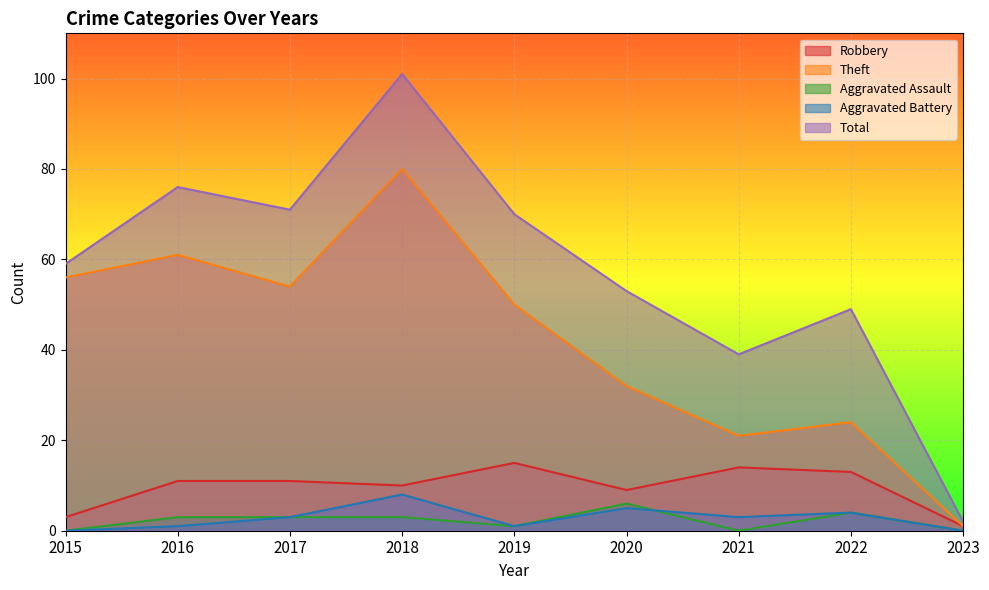

Which series changed the most between 2017 and 2019?

Robbery